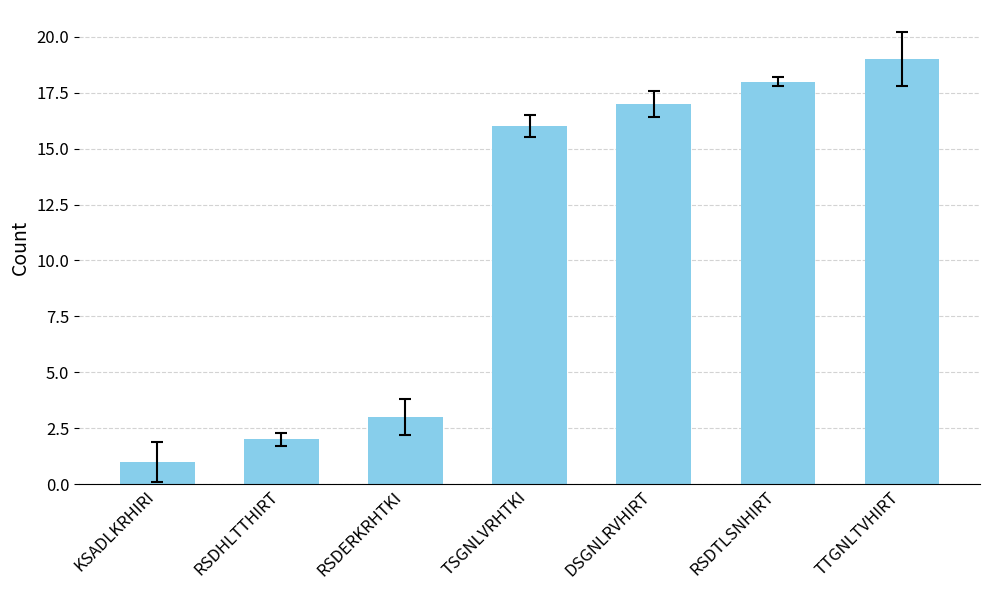

Where is the data nearest to the value 10?

TSGNLVRHTKI